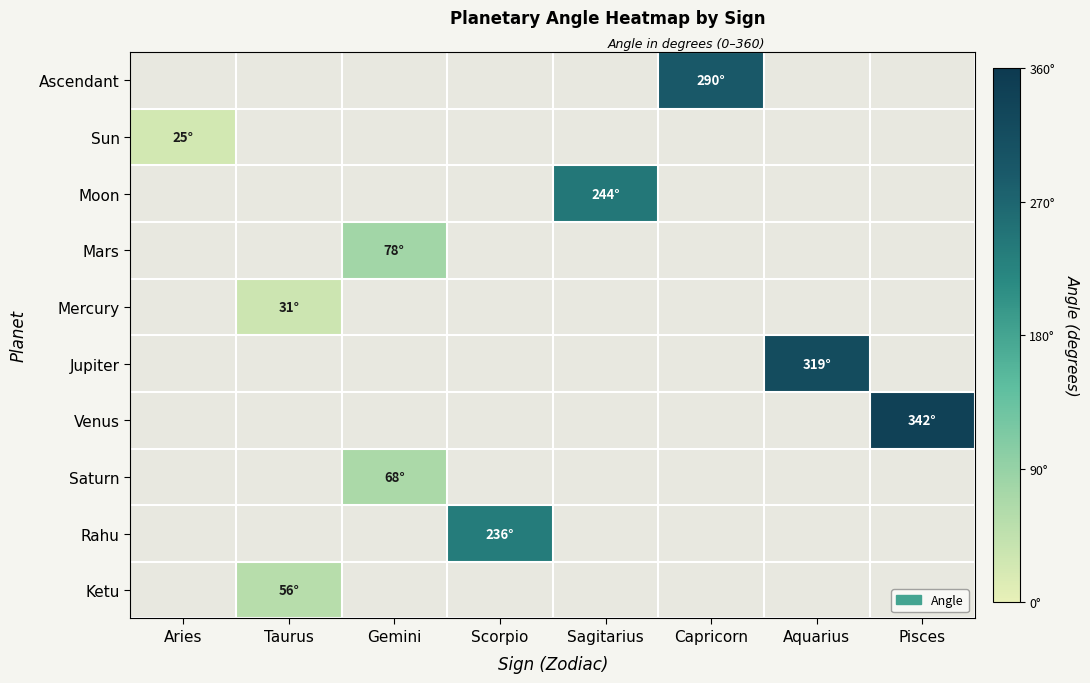

At which category does the chart reach its peak across all series?

Pisces